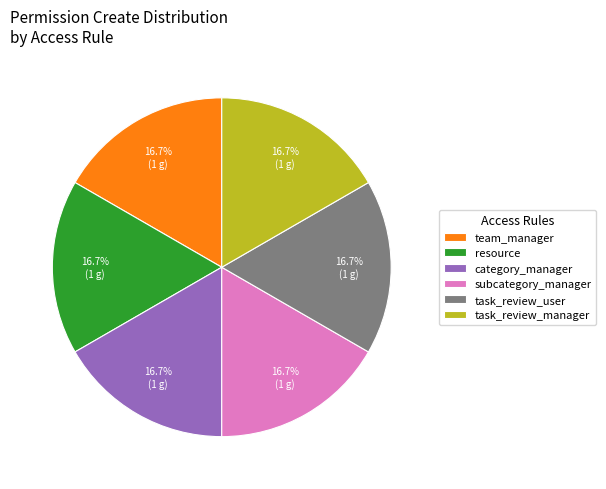

What percentage do task_review_user and resource together represent?

33.3%